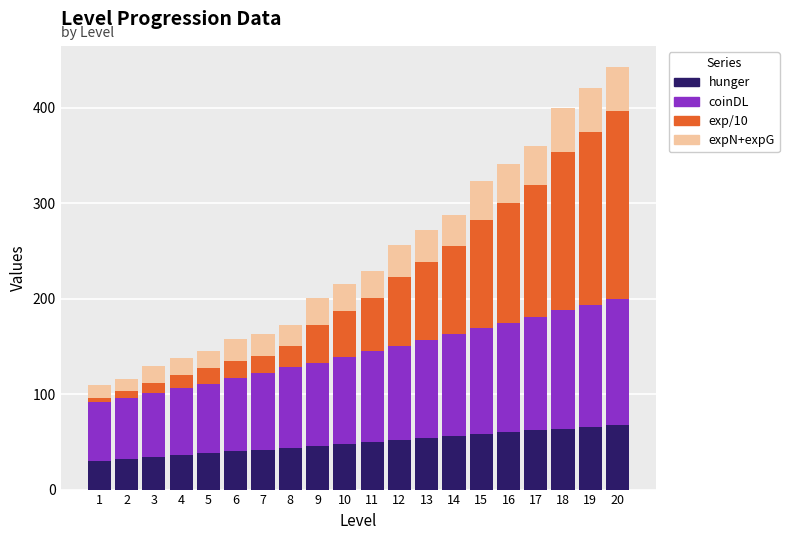

Is it true that exp/10 equals 118.0 at 12?

False